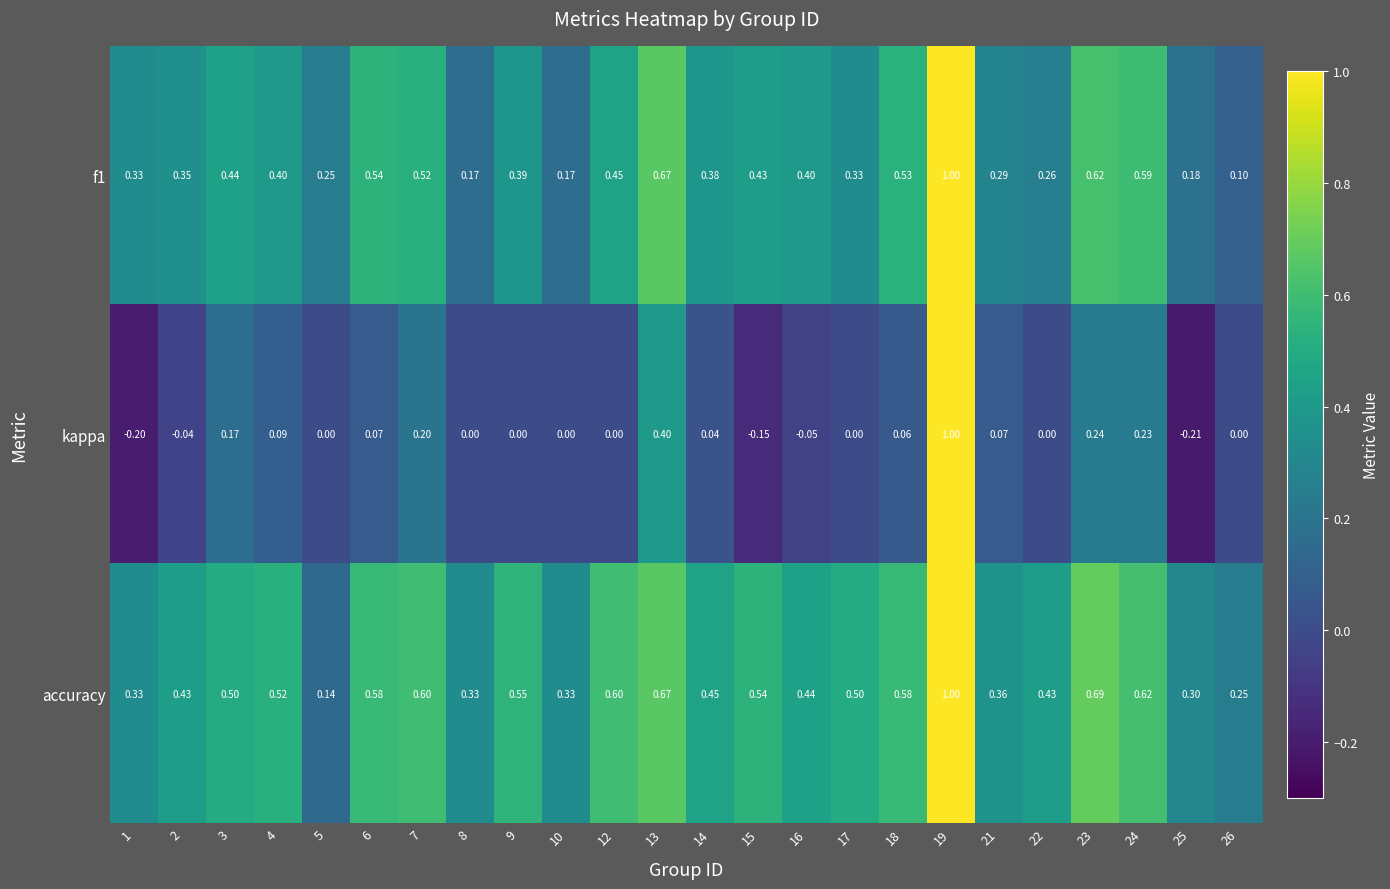

Which series has the largest total across all categories?

accuracy